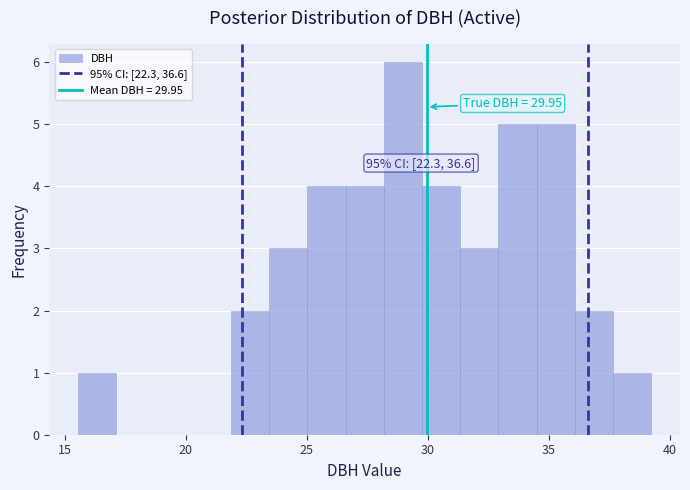

Read against the x-axis, roughly where is the centre of the tallest bar?

29.0